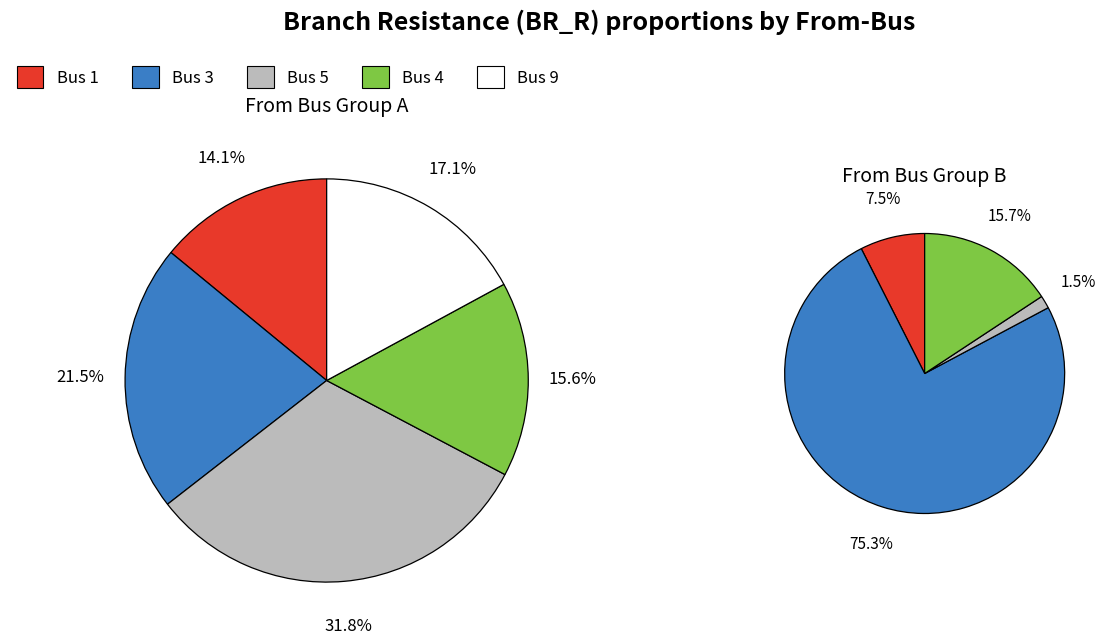

Count the number of slices in the pie.

9